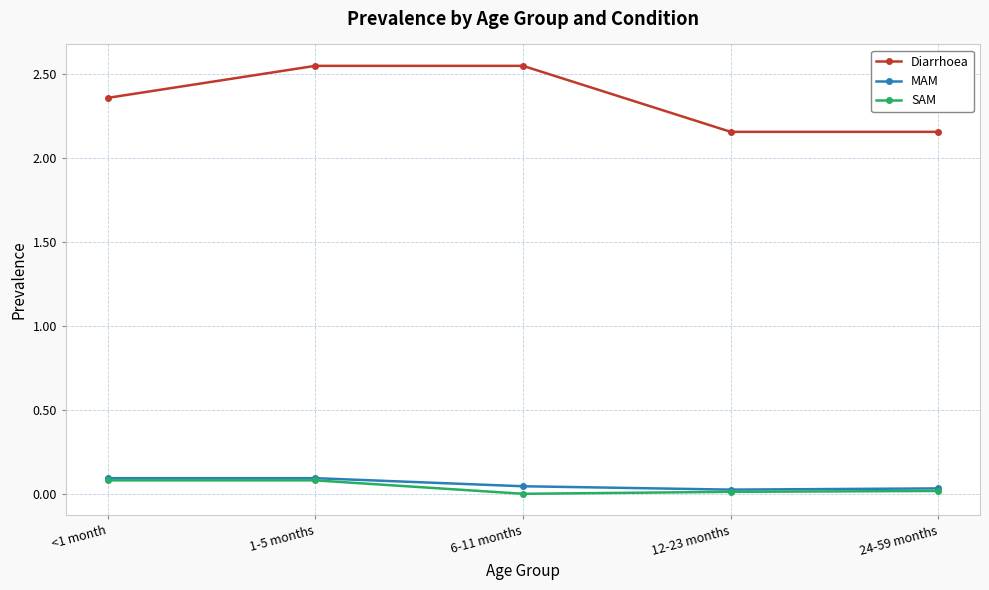

True or false: Diarrhoea and MAM intersect in this chart.

False